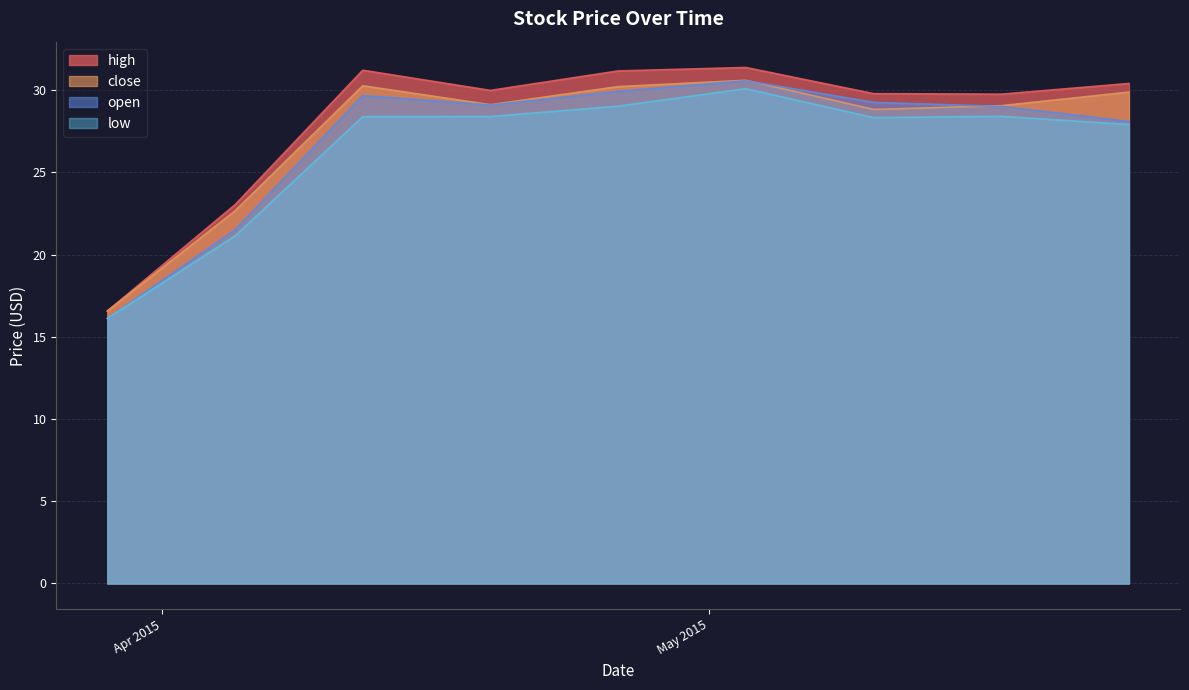

What is the minimum value for low?

16.1